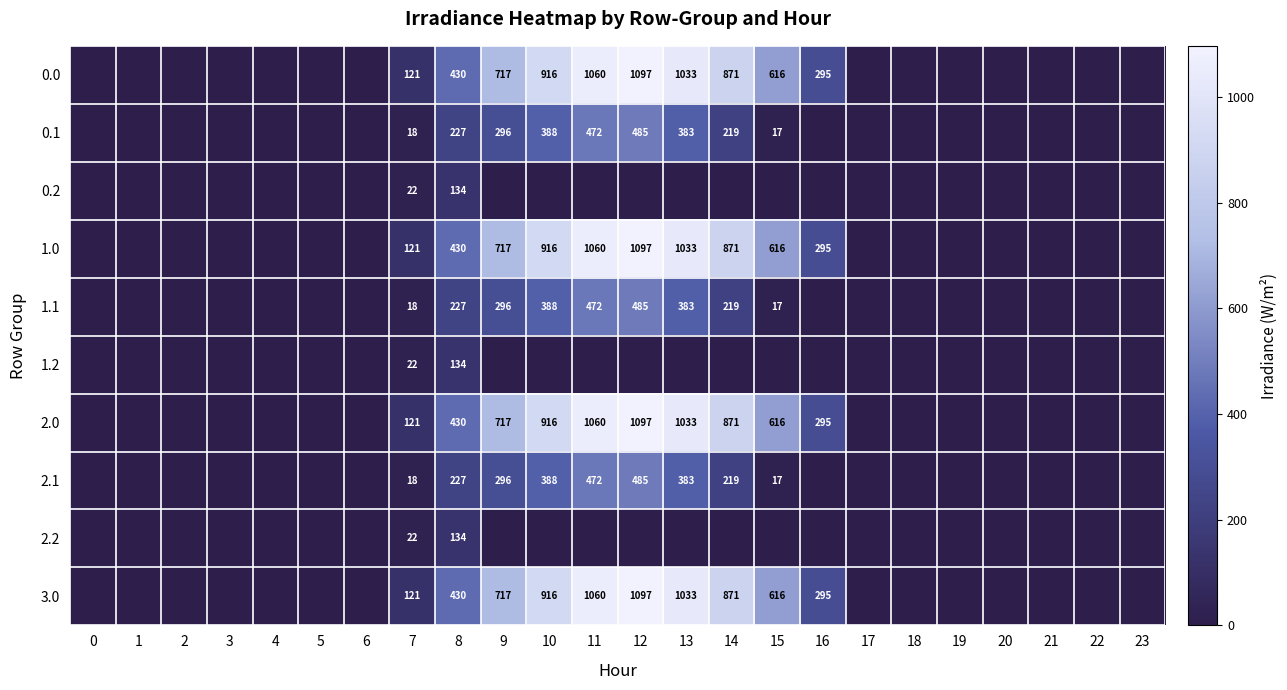

The value of 1.1 at 15 is 17. True or false?

True